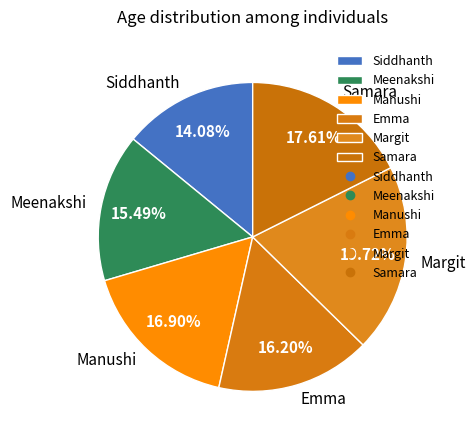

To the nearest percent, what is the difference between the Siddhanth and Meenakshi slice percentages?

1%